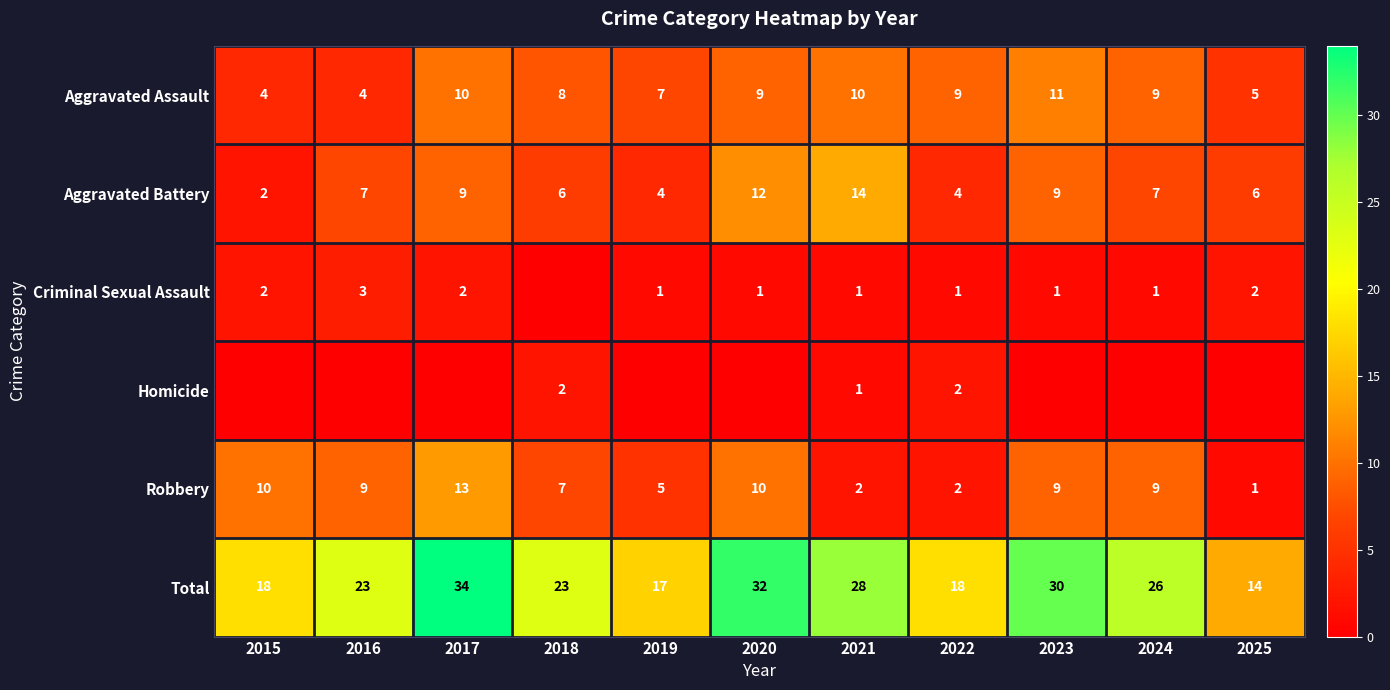

Count the Aggravated Battery values in the range 4 to 9.

8